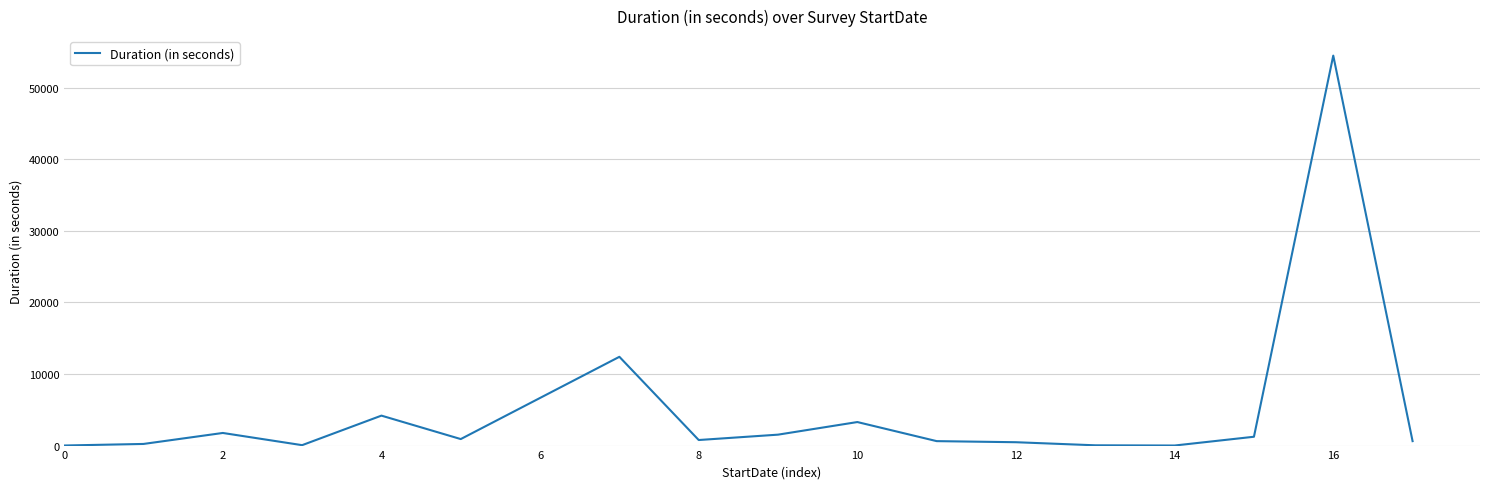

What is the difference between the maximum and minimum values?

54471